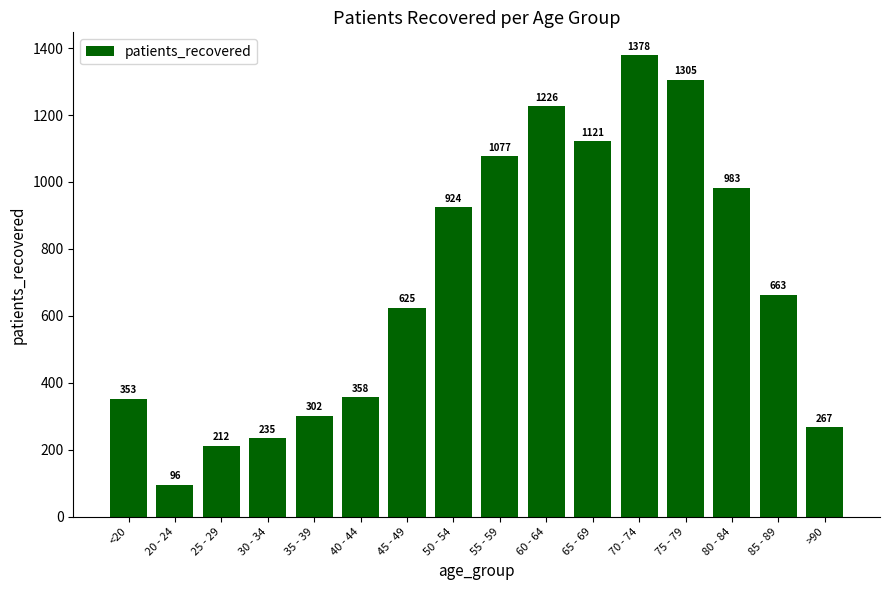

How many values are below 663?

8